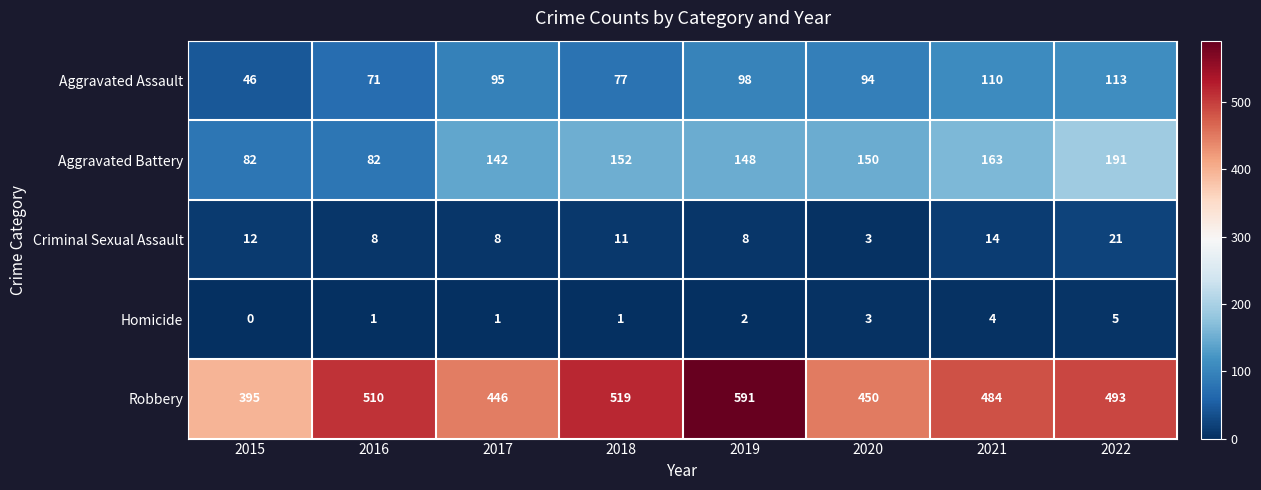

The Aggravated Assault series shows 94 at 2020. True or false?

True